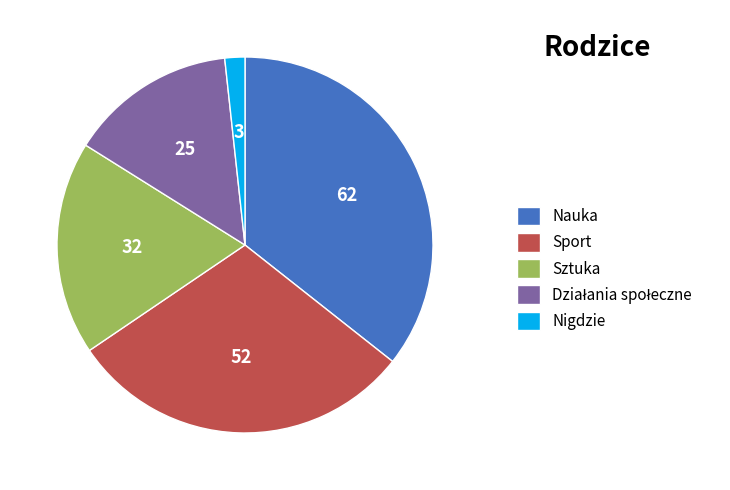

The Sztuka slice represents 18% of the pie. True or false?

True